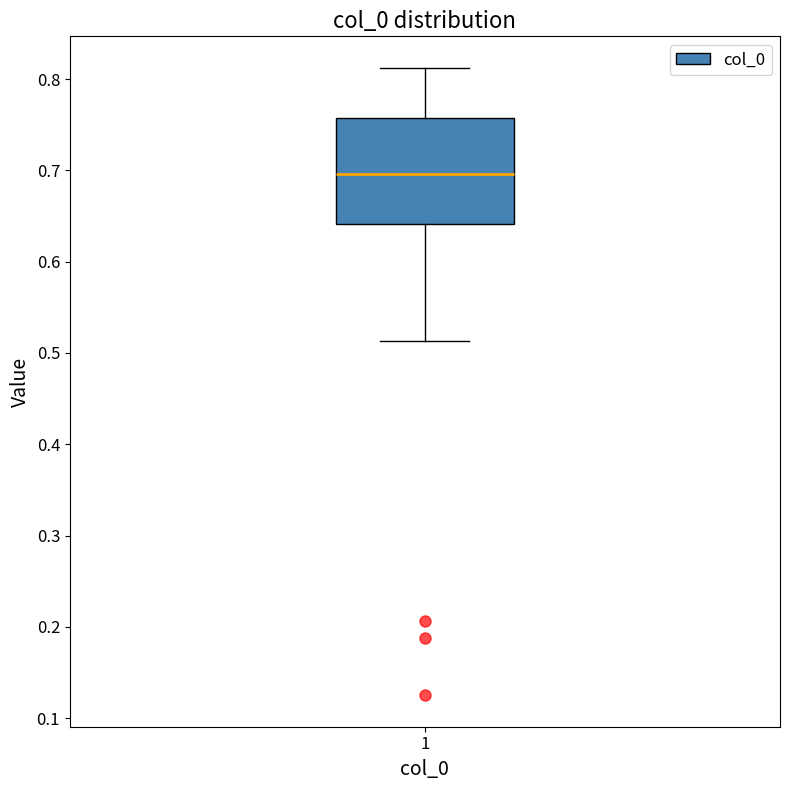

Where is the lower edge of the box at x = 1 on the y-axis? The values are not printed on the chart, so give them approximately, as read against the axis.

0.64